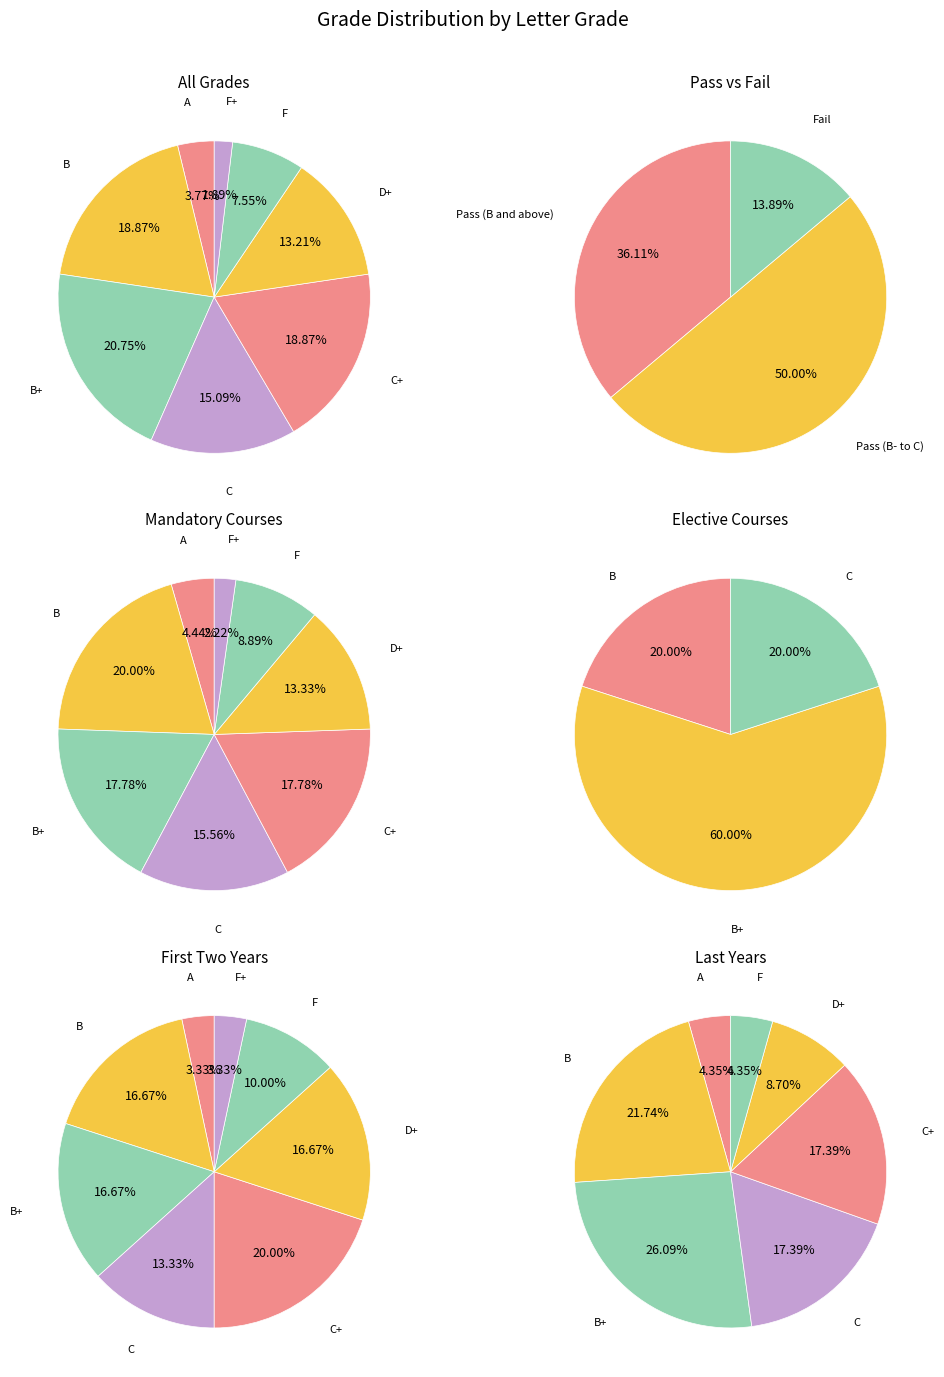

How many segments does this pie chart have?

8